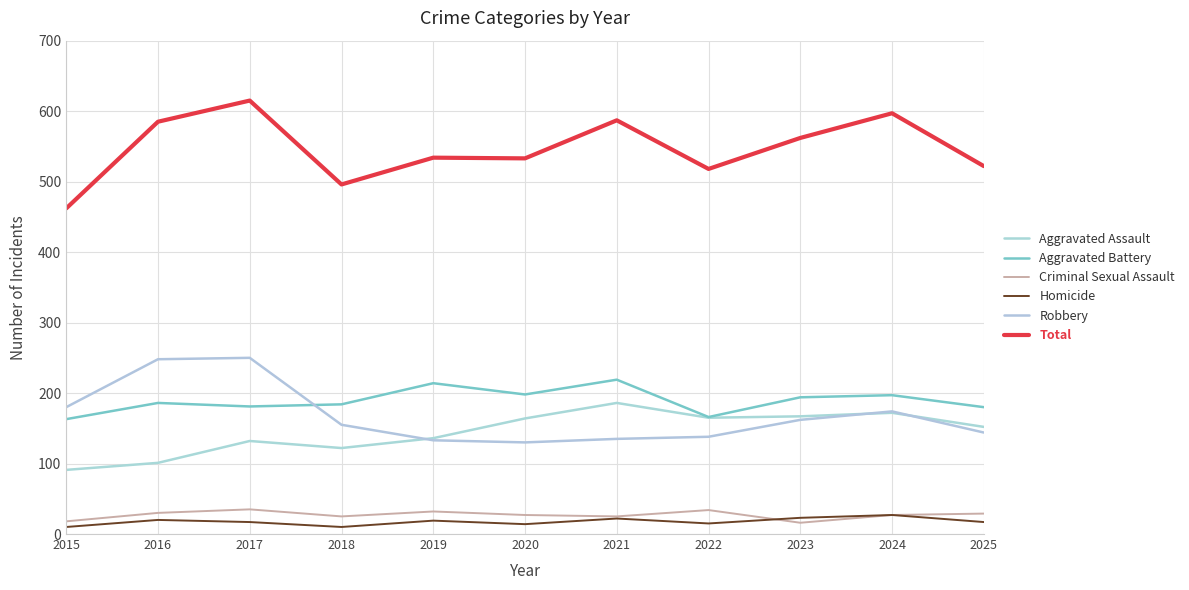

True or false: Aggravated Assault has more than 2 interior local peaks.

True